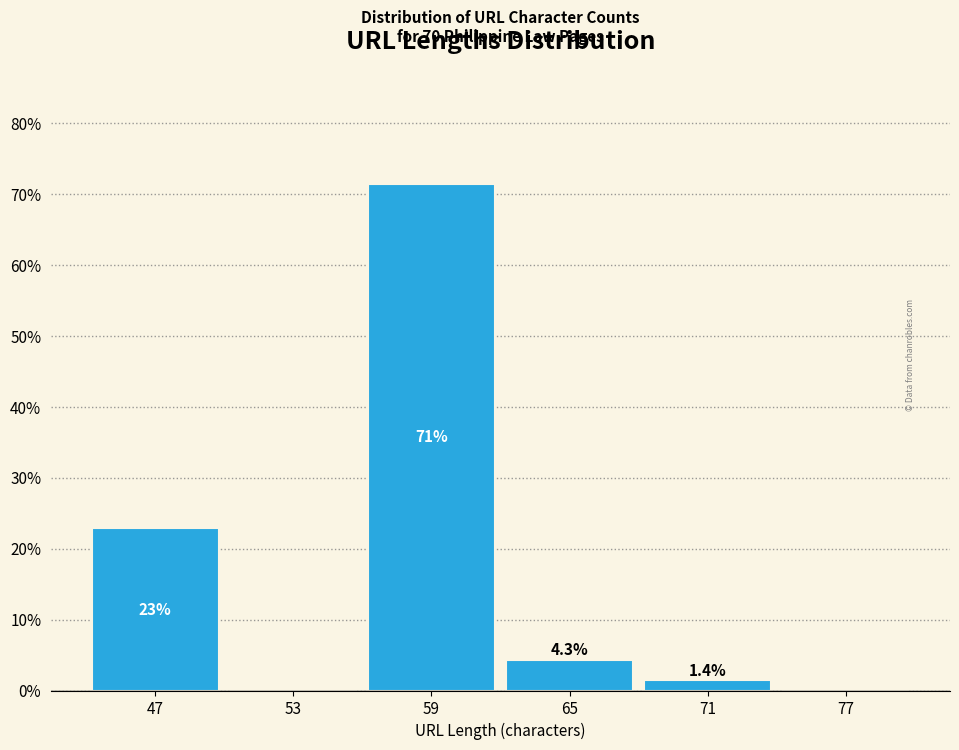

Which range on the x-axis has the tallest bar?

56 to 62